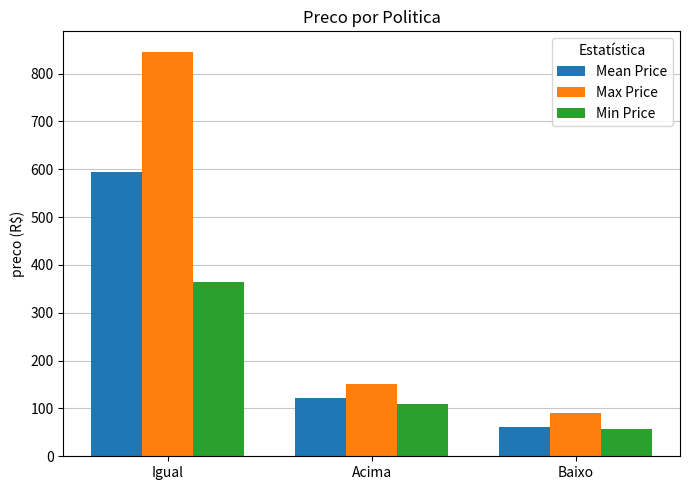

What are all the series names shown in the legend?

Mean Price, Max Price, Min Price